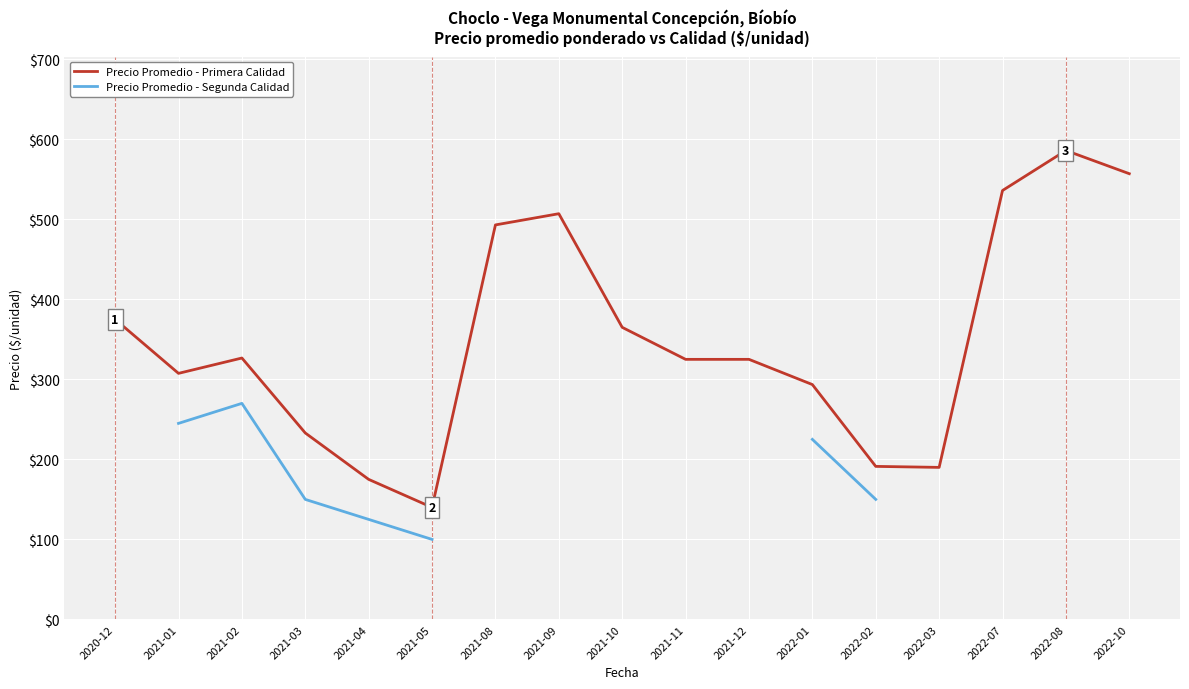

The Precio Promedio - Segunda Calidad series shows 94.8 at 2022-02. True or false?

False